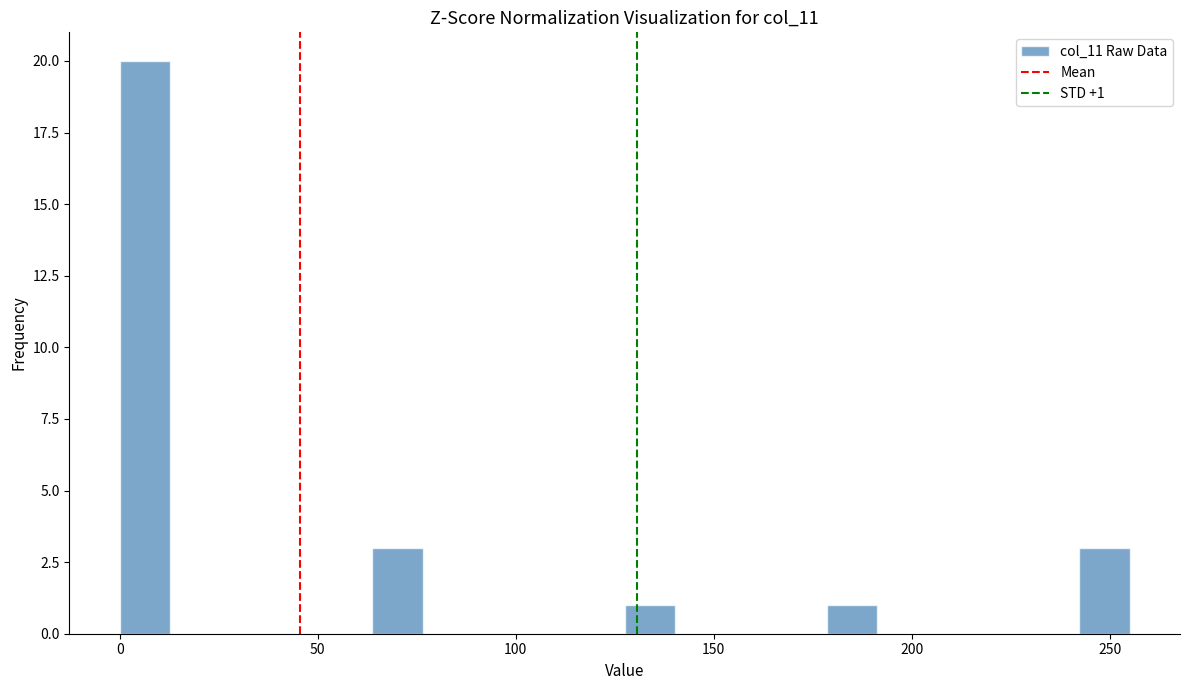

Read against the x-axis, roughly where is the centre of the tallest bar?

5